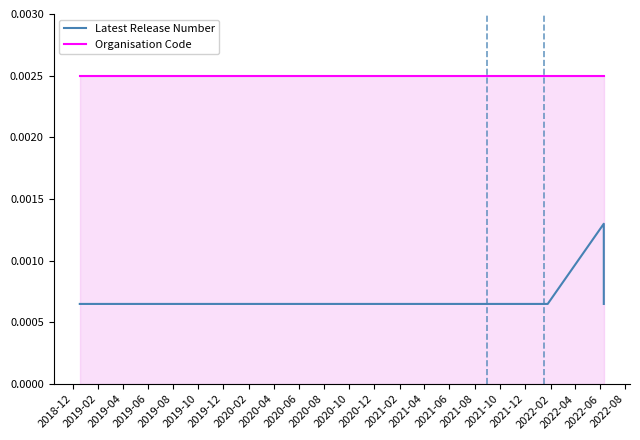

Is the value of Latest Release Number at 2019-12 greater than the value of Organisation Code at 2019-04?

No